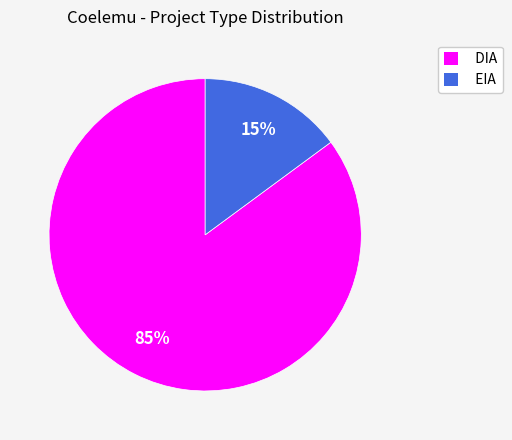

Do DIA and EIA together represent more than half of the pie?

Yes